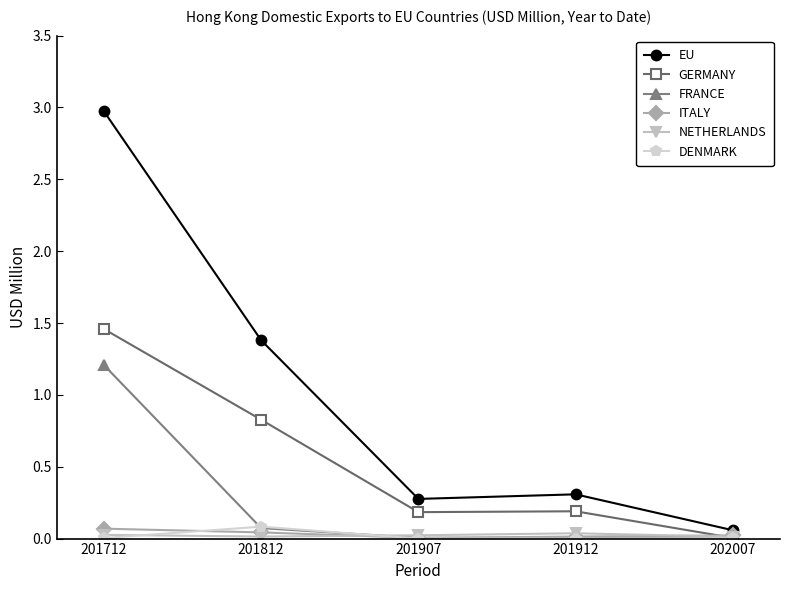

True or false: EU and ITALY intersect in this chart.

False